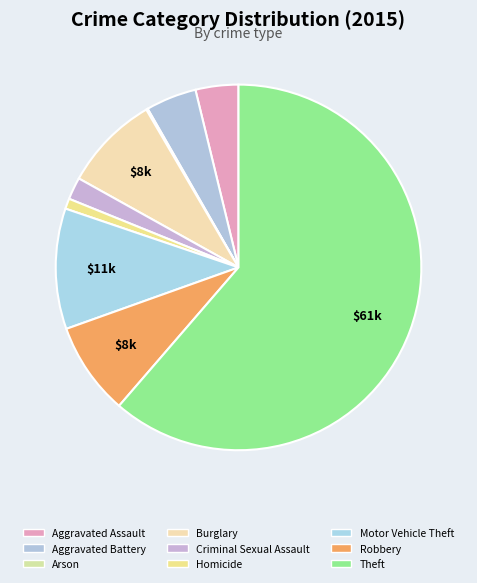

To the nearest percent, what percentage of the pie is Criminal Sexual Assault?

2%